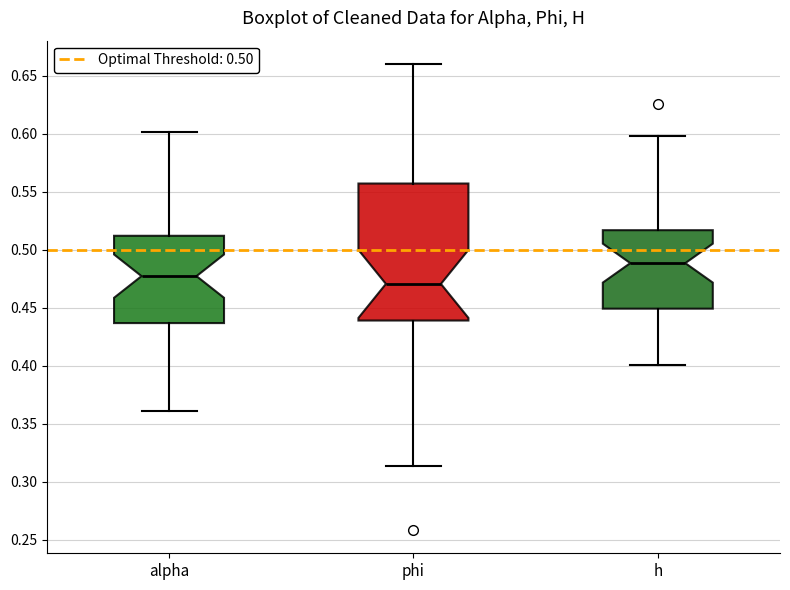

Which box's median line is the highest?

h